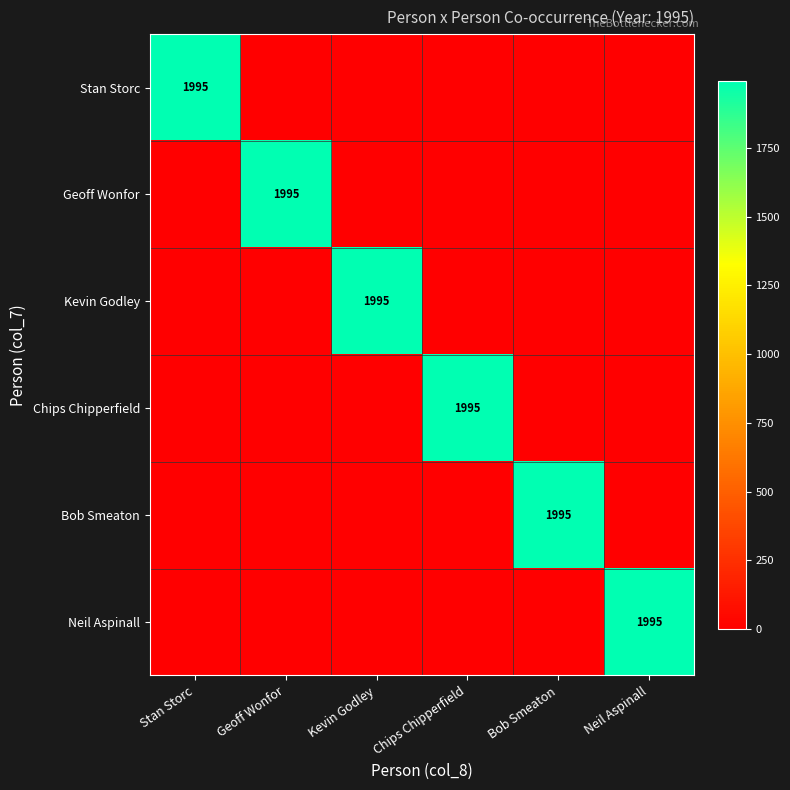

The Stan Storc series shows 1995 at Stan Storc. True or false?

True